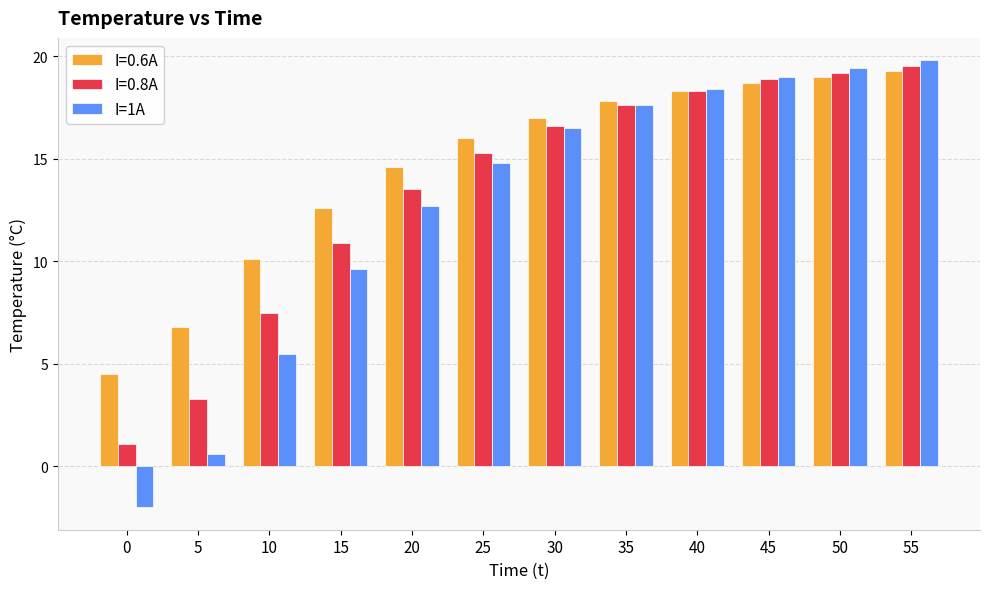

How many categories are shown in the chart?

12